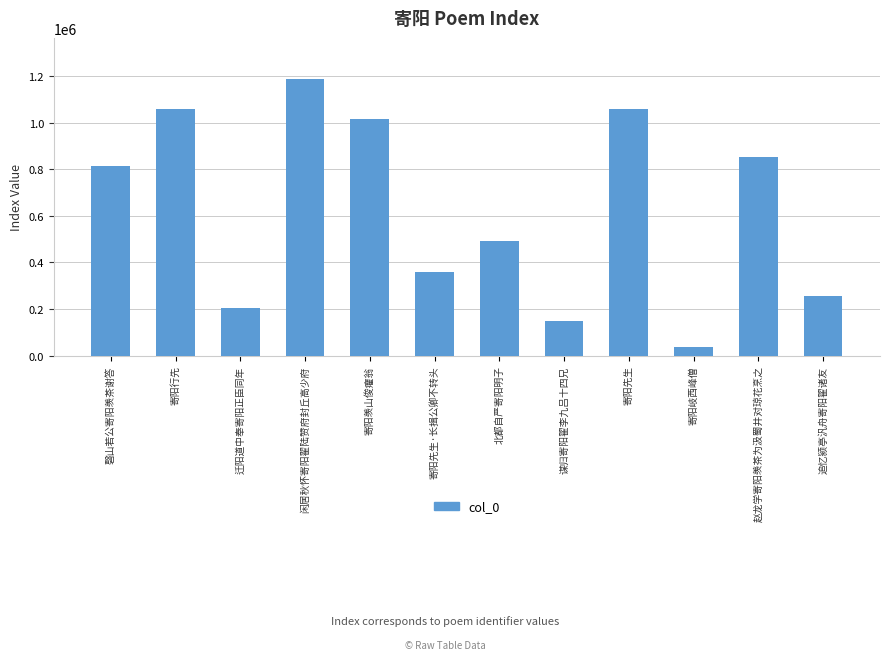

Where is the data nearest to the value 611836?

北都自严寄阳明子